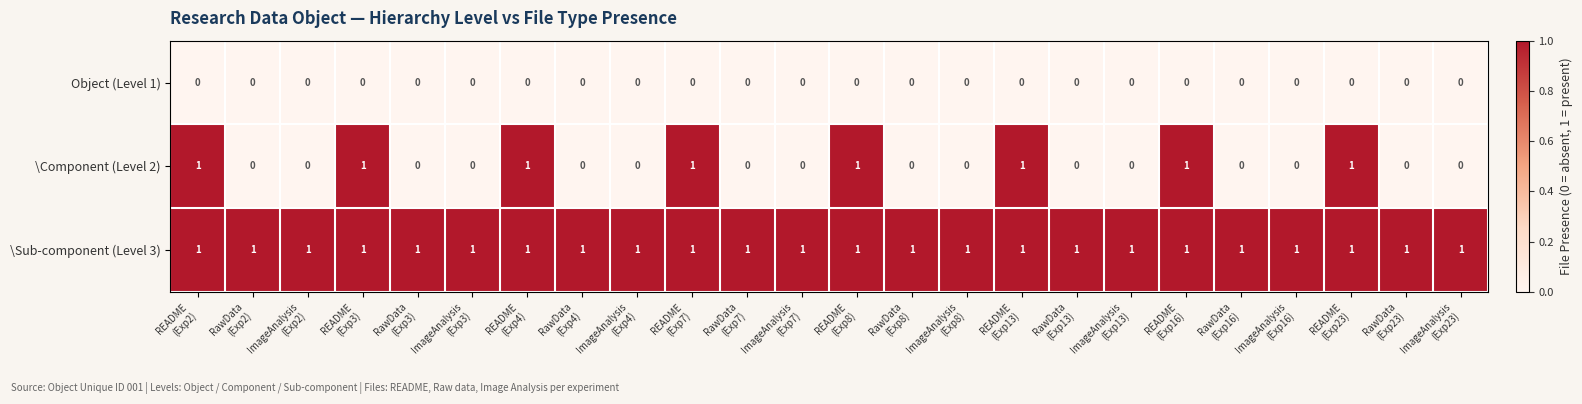

What is the sum of all \Sub-component (Level 3) values?

24